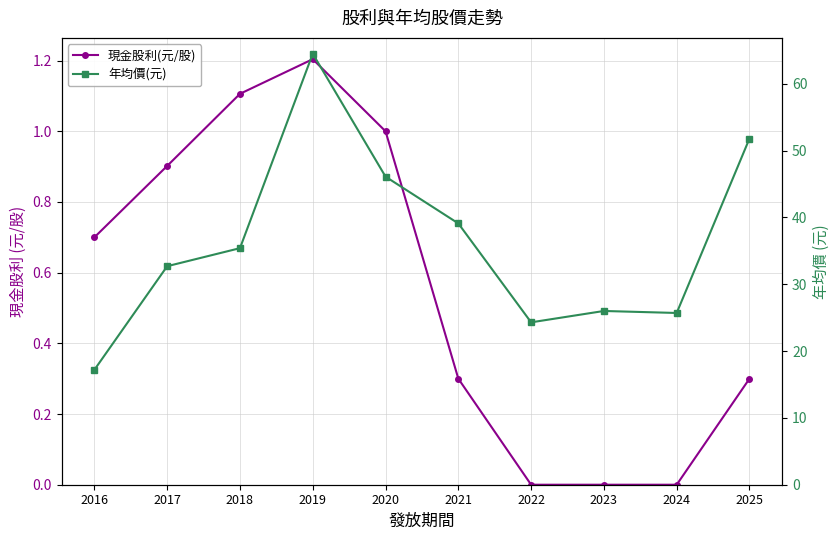

Which series has the widest spread of values?

年均價(元)